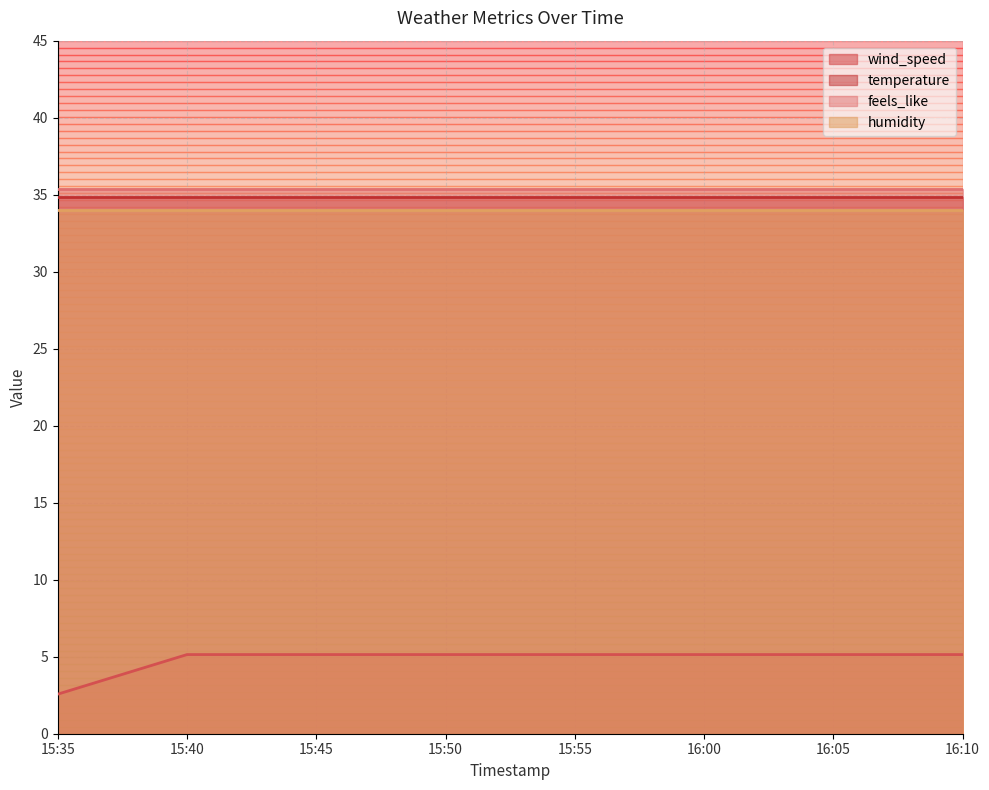

Is the value of feels_like at 15:50 greater than the value of temperature at 16:05?

Yes